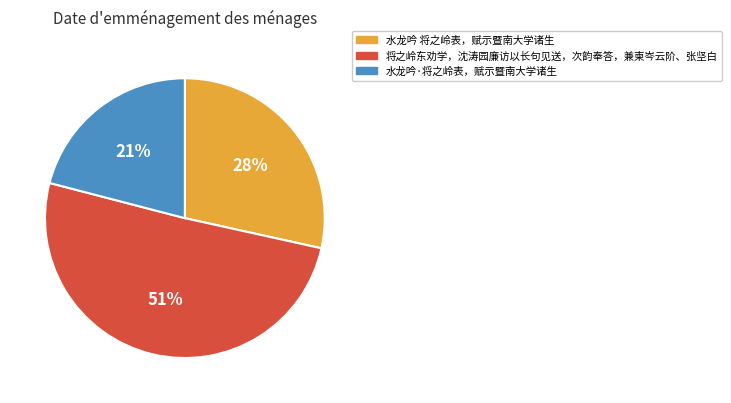

Is the sum of 水龙吟·将之岭表，赋示暨南大学诸生 and 将之岭东劝学，沈涛园廉访以长句见送，次韵奉答，兼柬岑云阶、张坚白 greater than half?

Yes